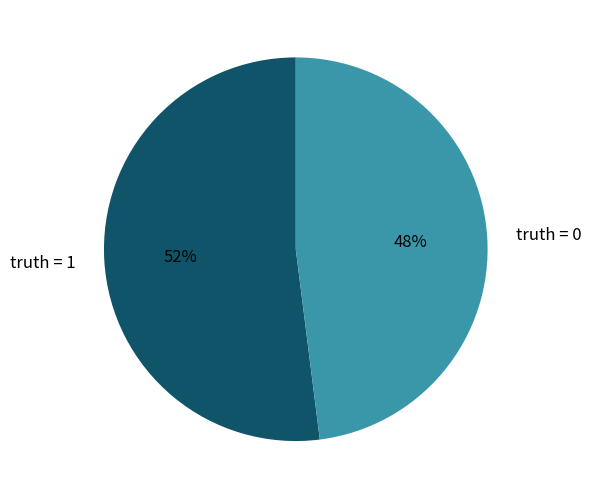

Between truth = 0 and truth = 1, which is larger?

truth = 1